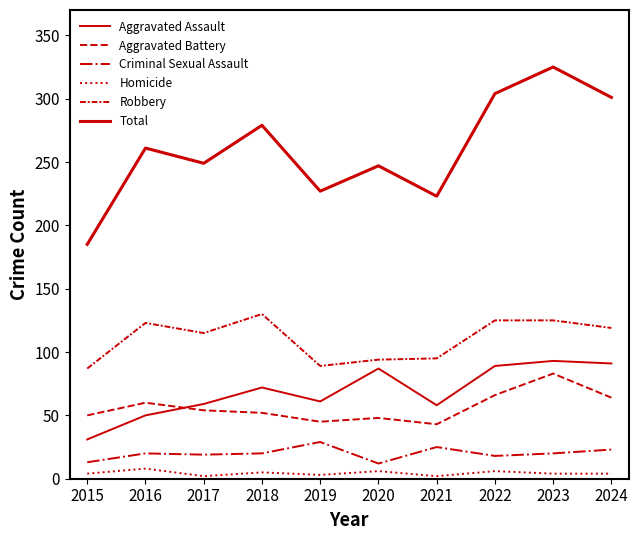

How many lines are shown in the chart?

6